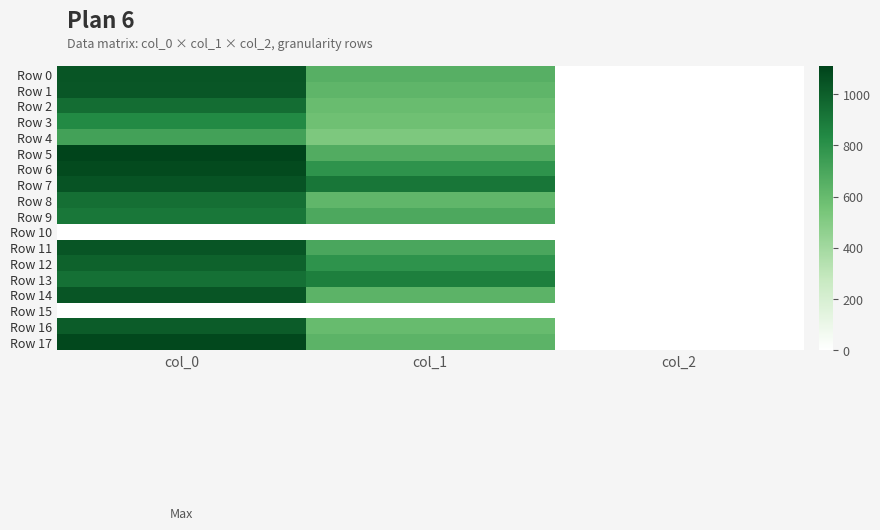

Reading left to right, extract all data points from this chart.

Row 0: col_0=1040.0	col_1=651.4	col_2=2.0
Row 1: col_0=1033.3	col_1=624.4	col_2=2.0
Row 2: col_0=946.7	col_1=590.6	col_2=2.0
Row 3: col_0=836.7	col_1=570.4	col_2=2.0
Row 4: col_0=723.3	col_1=523.1	col_2=2.0
Row 5: col_0=1110.0	col_1=668.2	col_2=2.0
Row 6: col_0=1080.0	col_1=793.1	col_2=2.0
Row 7: col_0=1046.7	col_1=914.6	col_2=2.0
Row 8: col_0=940.0	col_1=621.0	col_2=2.0
Row 9: col_0=906.7	col_1=685.1	col_2=2.0
Row 10: col_0=0.0	col_1=0.0	col_2=0.0
Row 11: col_0=1036.7	col_1=695.2	col_2=2.0
Row 12: col_0=990.0	col_1=789.8	col_2=2.0
Row 13: col_0=933.3	col_1=877.5	col_2=2.0
Row 14: col_0=1036.7	col_1=634.5	col_2=2.0
Row 15: col_0=0.0	col_1=0.0	col_2=0.0
Row 16: col_0=1013.3	col_1=597.4	col_2=2.0
Row 17: col_0=1090.0	col_1=634.5	col_2=2.0